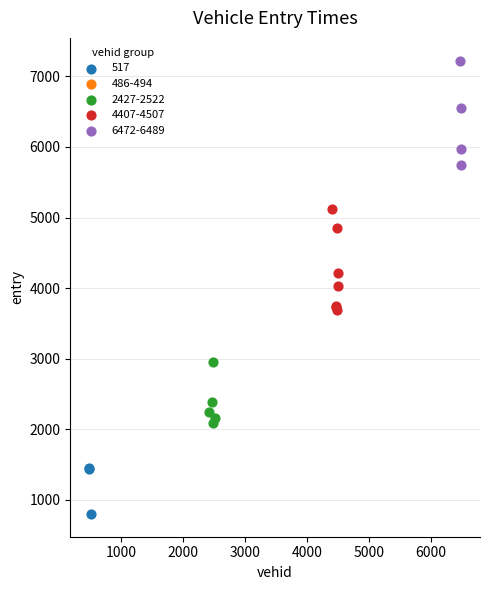

Which series contains the lowest Y value?

517